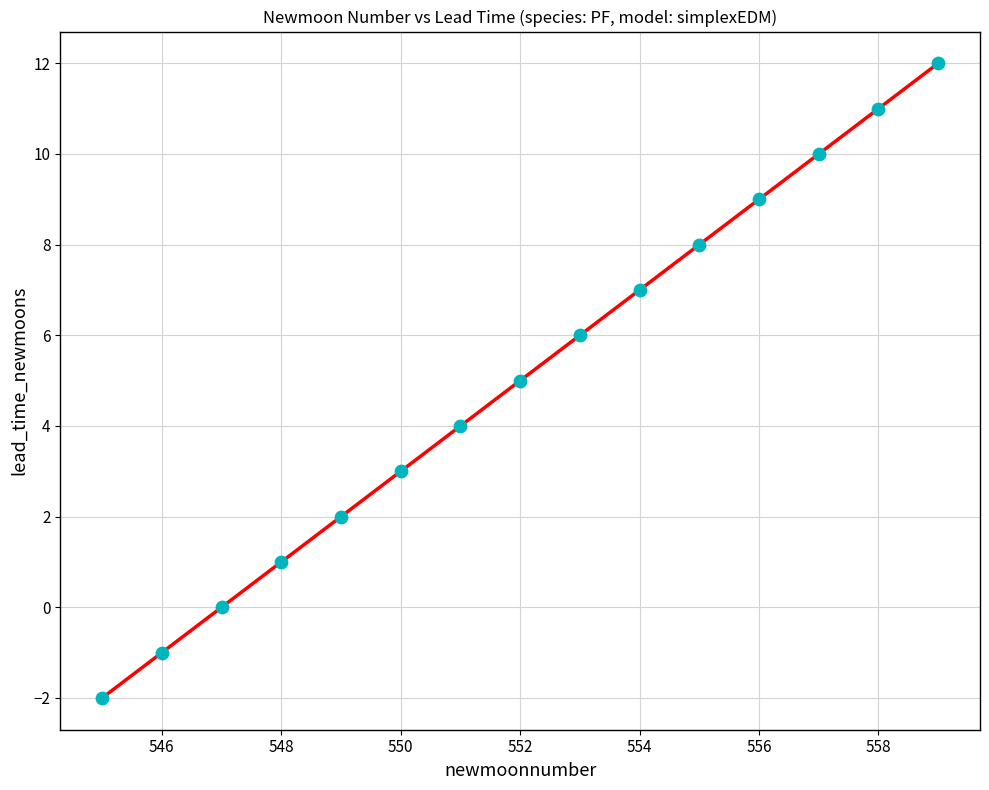

What is the range of Y values (max minus min)?

14